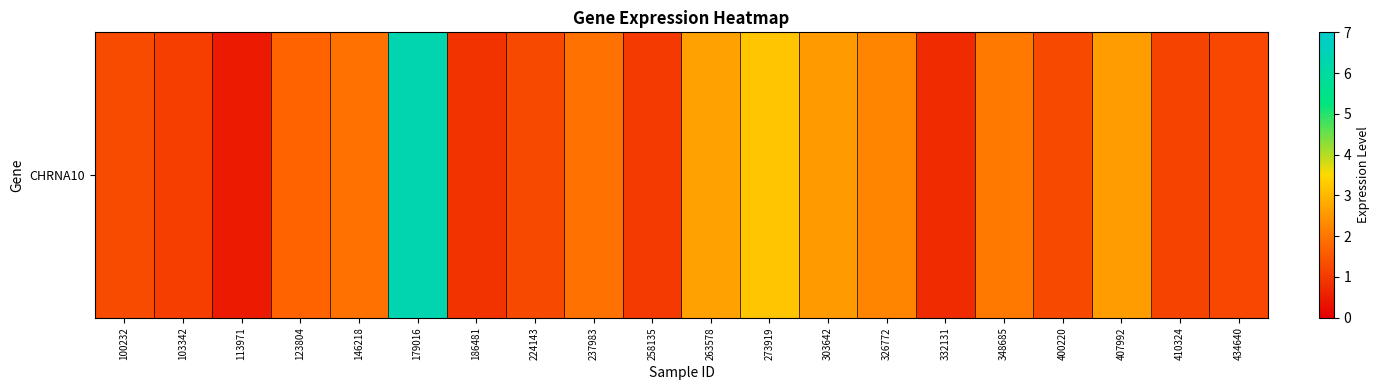

Rank the categories by value from highest to lowest.

179016, 273919, 263578, 407992, 303642, 326772, 348685, 237983, 146218, 123804, 100232, 224143, 400220, 434640, 410324, 103342, 258135, 186481, 332131, 113971